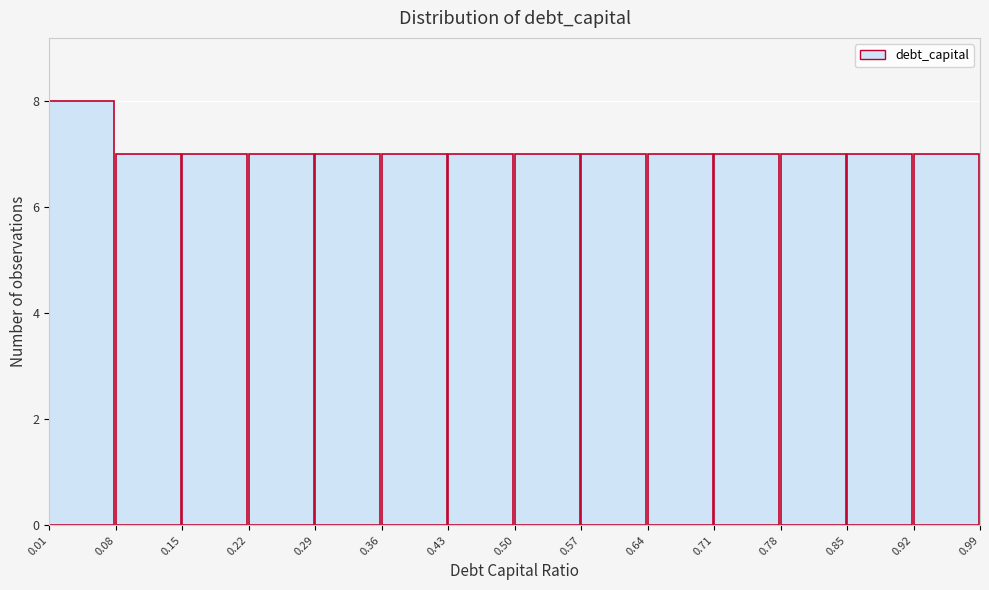

Reading left to right, list every bar in this chart as the range it spans on the x-axis followed by its height. The values are not printed on the chart, so give them approximately, as read against the axis.

0.01 to 0.08: 8
0.08 to 0.15: 7
0.15 to 0.22: 7
0.22 to 0.29: 7
0.29 to 0.36: 7
0.36 to 0.43: 7
0.43 to 0.50: 7
0.50 to 0.57: 7
0.57 to 0.64: 7
0.64 to 0.71: 7
0.71 to 0.78: 7
0.78 to 0.85: 7
0.85 to 0.92: 7
0.92 to 0.99: 7